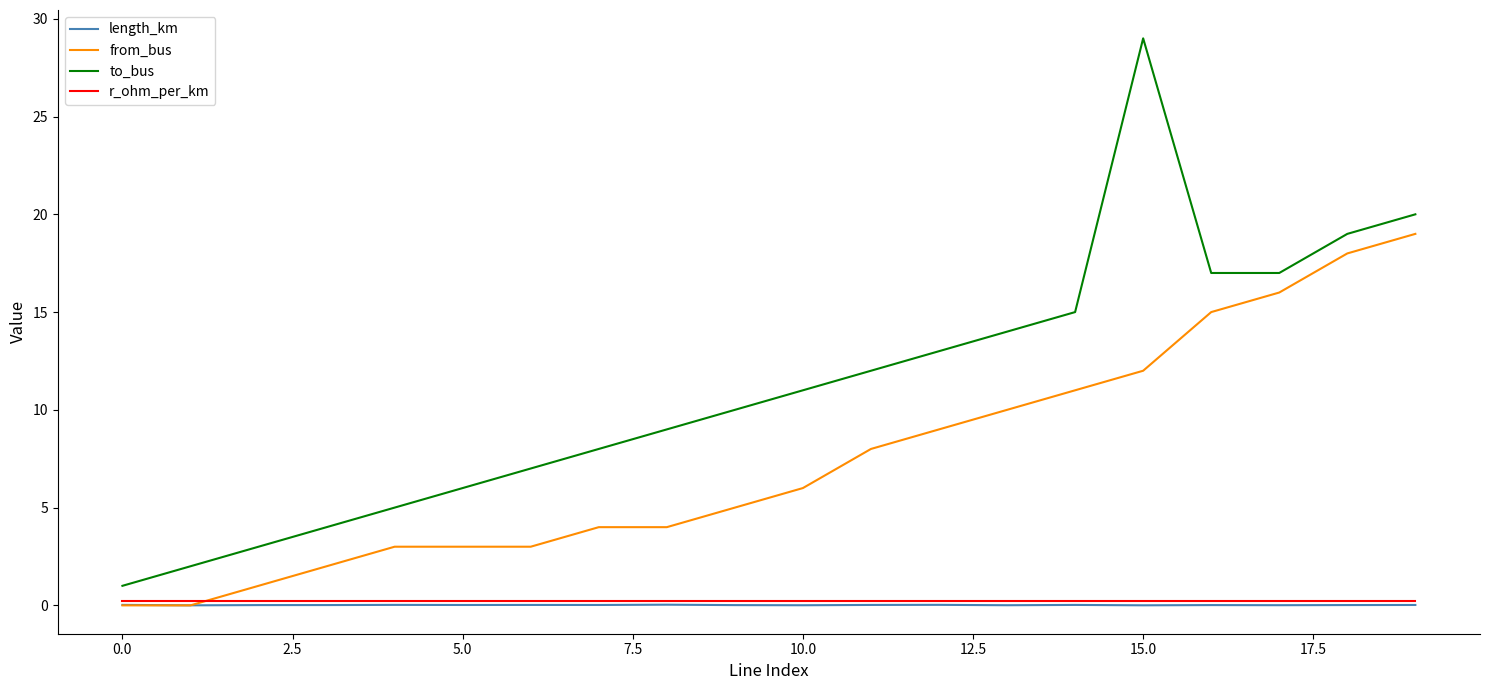

What is the maximum value for from_bus?

19.0